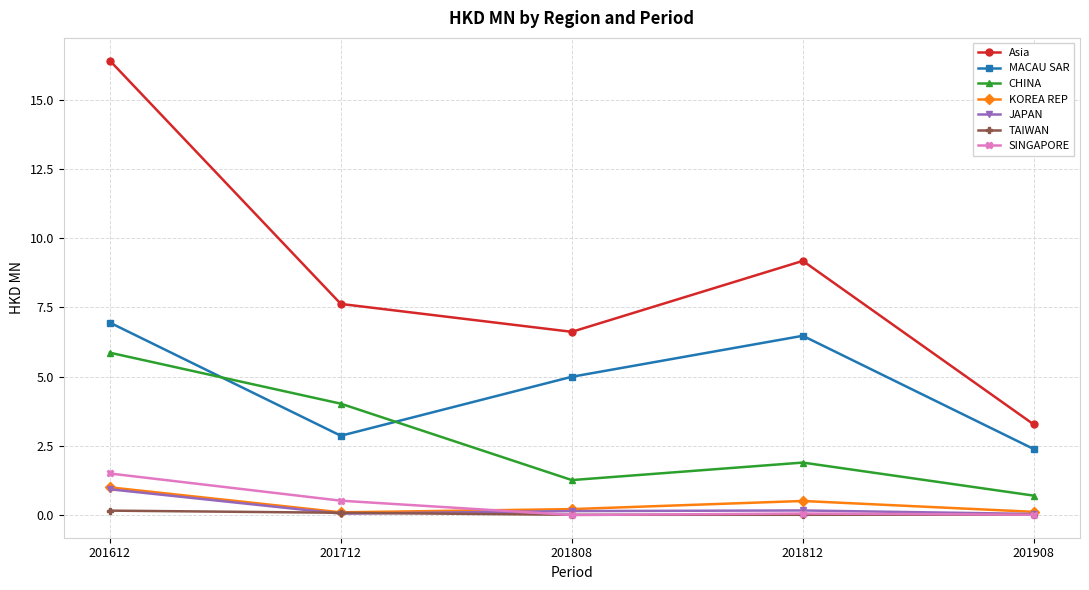

True or false: CHINA has a value of 0.7 at 201908.

True